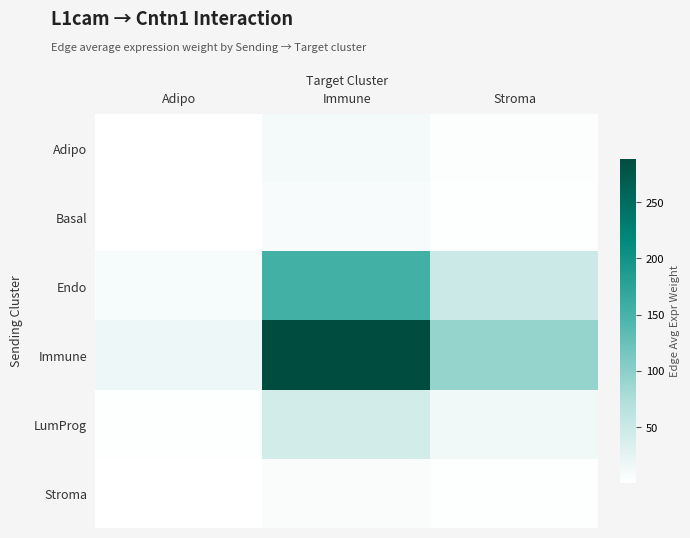

Which series has the widest spread of values?

Immune